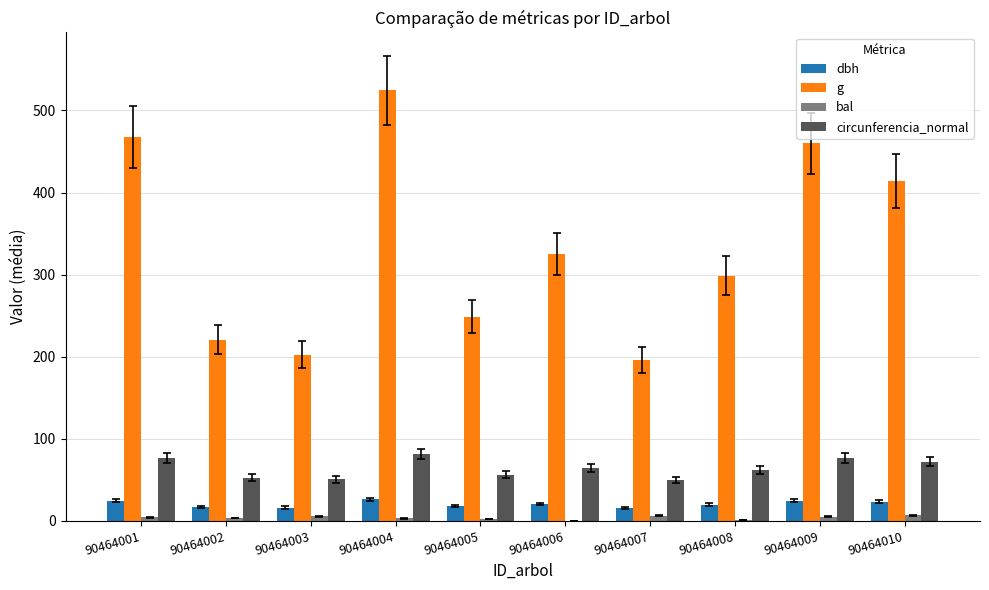

Where does the bal series first go above 4?

90464001